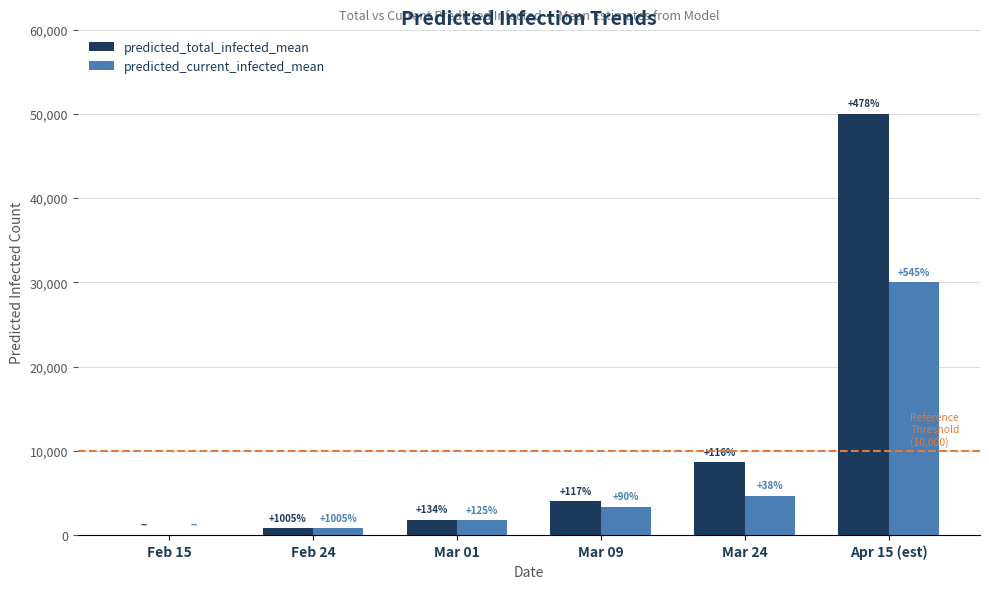

What is the difference between the maximum and minimum values in the predicted_current_infected_mean series?

29929